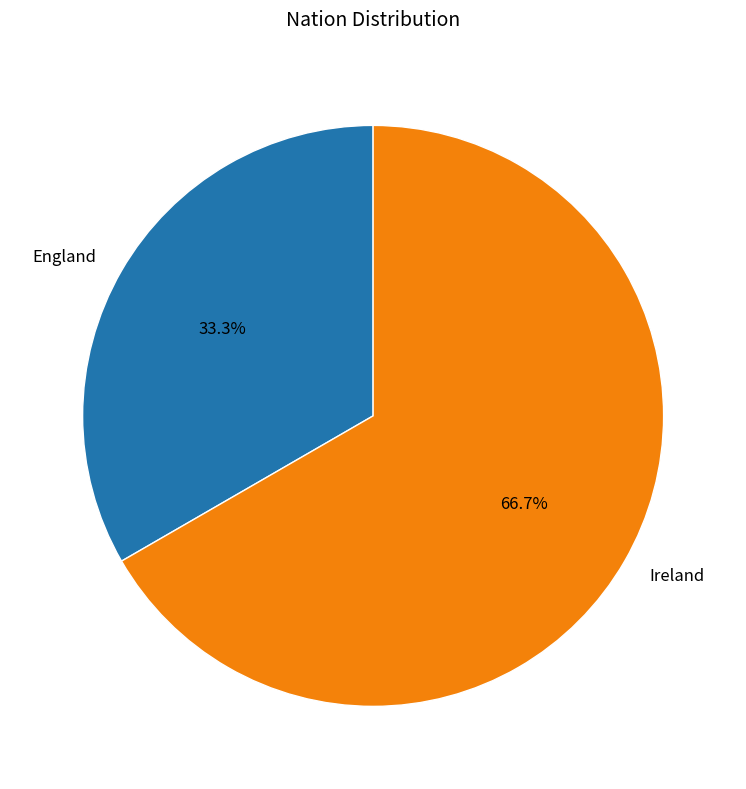

To the nearest percent, what is the difference between the largest and smallest slice percentages?

33%